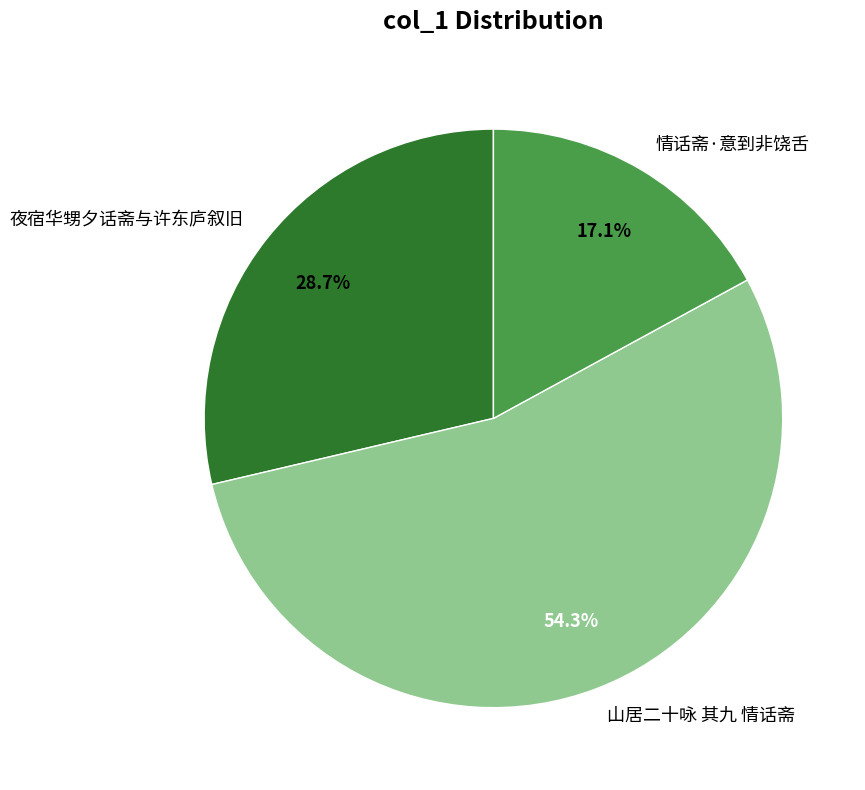

Is there a majority slice in this chart?

Yes